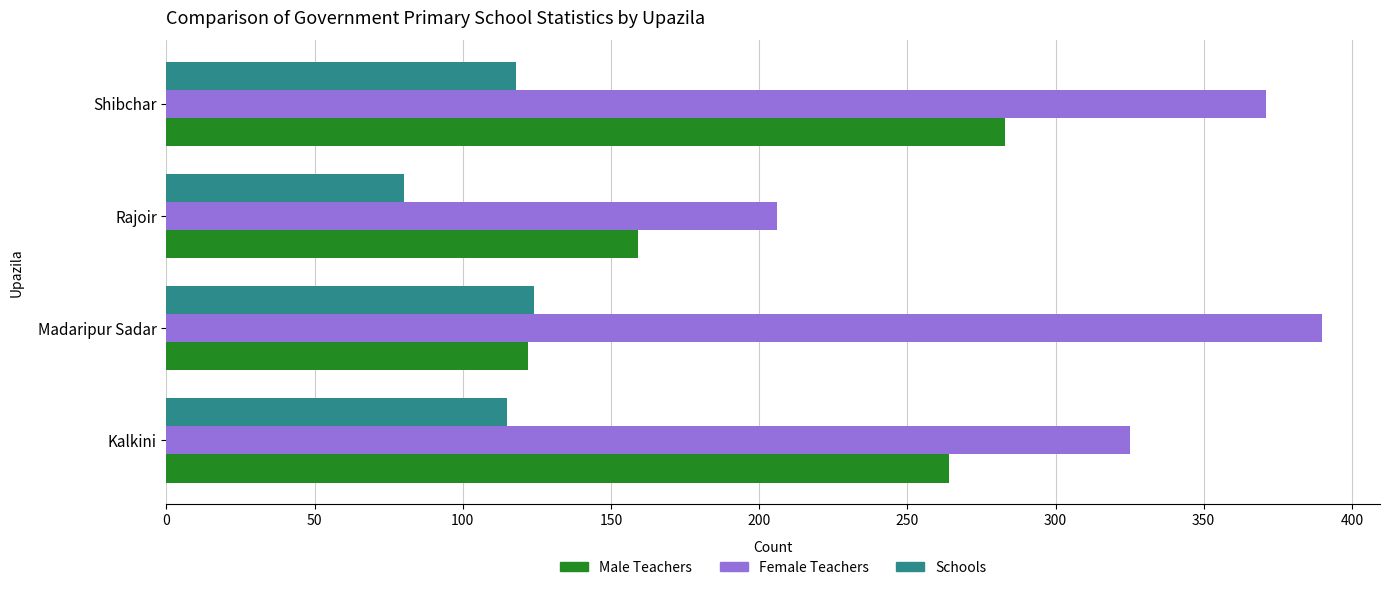

At which category is the sum across all series the highest?

Shibchar